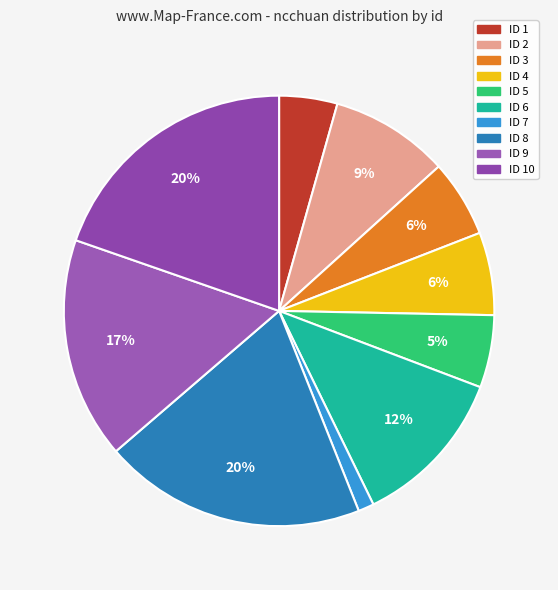

Count the number of slices in the pie.

10